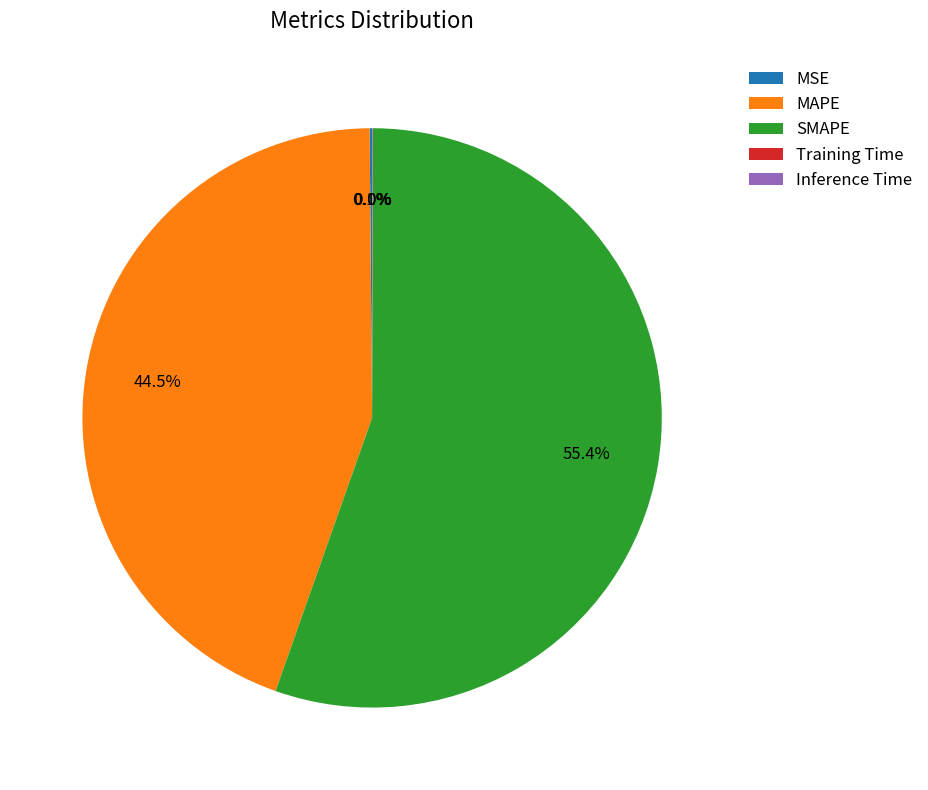

Which slice represents more than half of the pie?

SMAPE